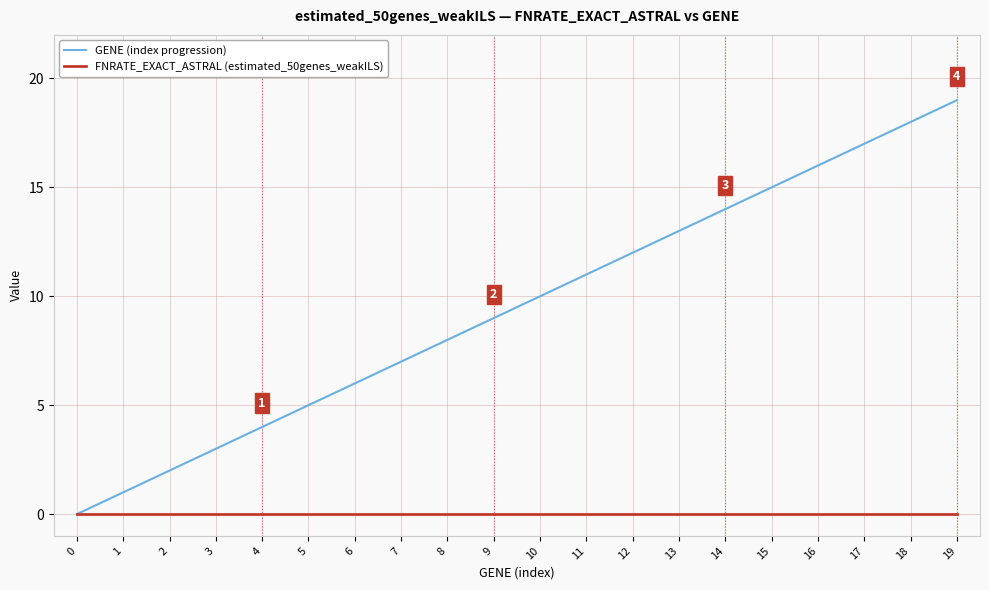

Reading left to right, what are all the values shown in this chart?

GENE (index progression): 0=0	1=1	2=2	3=3	4=4	5=5	6=6	7=7	8=8	9=9	10=10	11=11	12=12	13=13	14=14	15=15	16=16	17=17	18=18	19=19
FNRATE_EXACT_ASTRAL (estimated_50genes_weakILS): 0=0	1=0	2=0	3=0	4=0	5=0	6=0	7=0	8=0	9=0	10=0	11=0	12=0	13=0	14=0	15=0	16=0	17=0	18=0	19=0